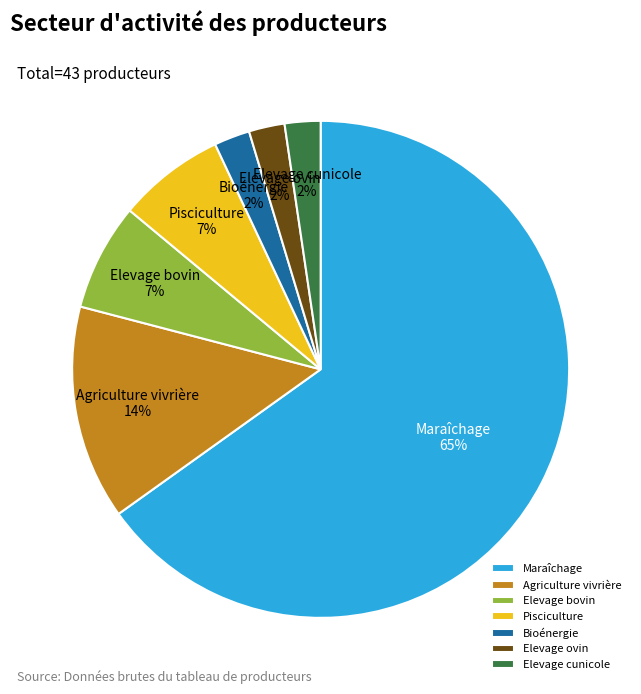

To the nearest percent, what is the average slice percentage?

14%